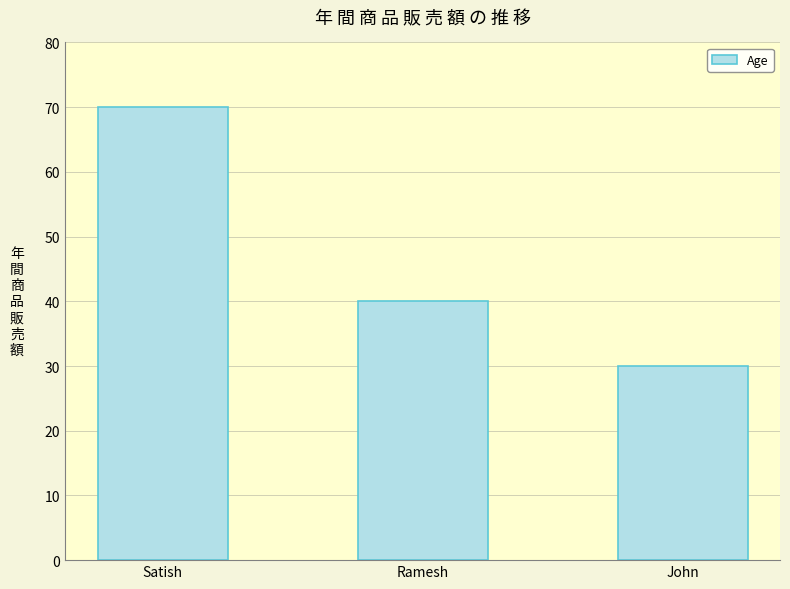

What is the label of the 3rd bar from the right?

Satish